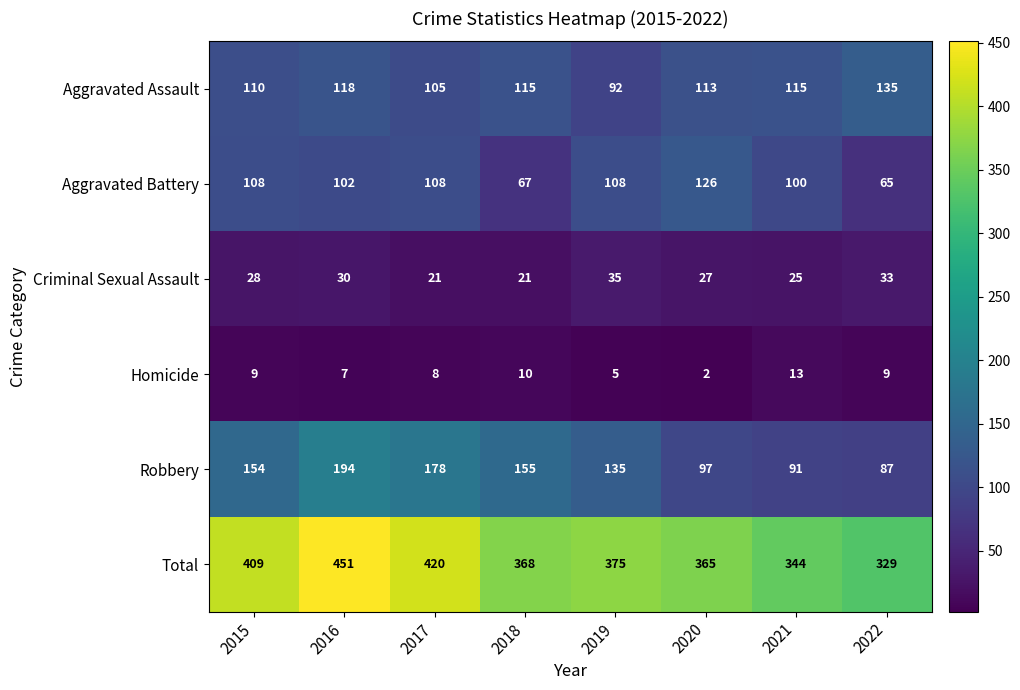

At 2016, list the series in order from largest to smallest.

Total, Robbery, Aggravated Assault, Aggravated Battery, Criminal Sexual Assault, Homicide